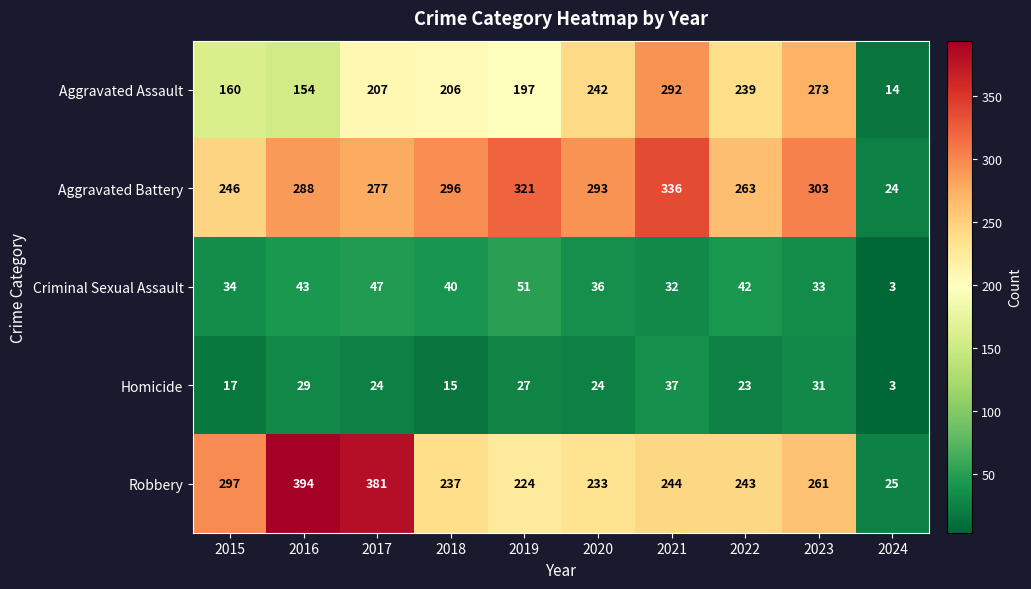

What is the difference between the maximum and minimum values in the Robbery series?

369